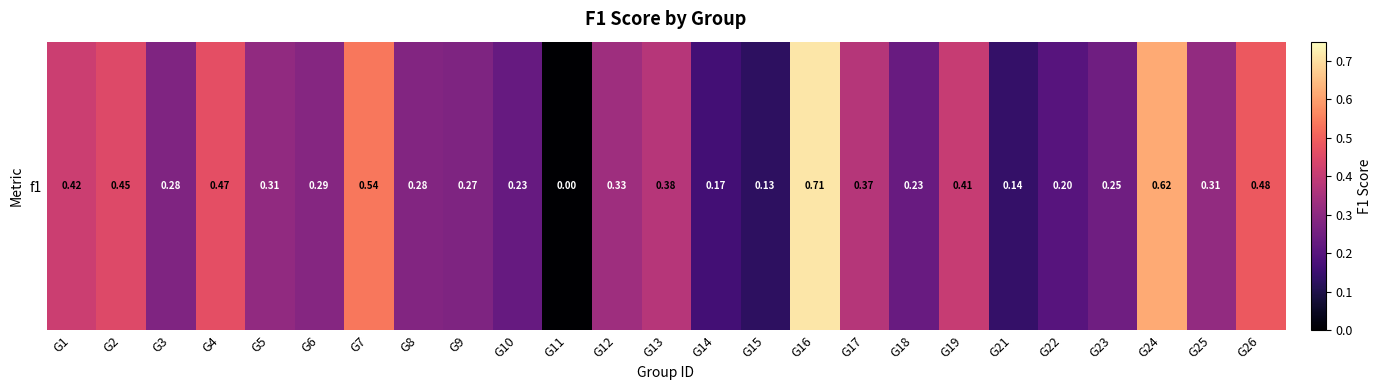

How many categories are shown in the chart?

25